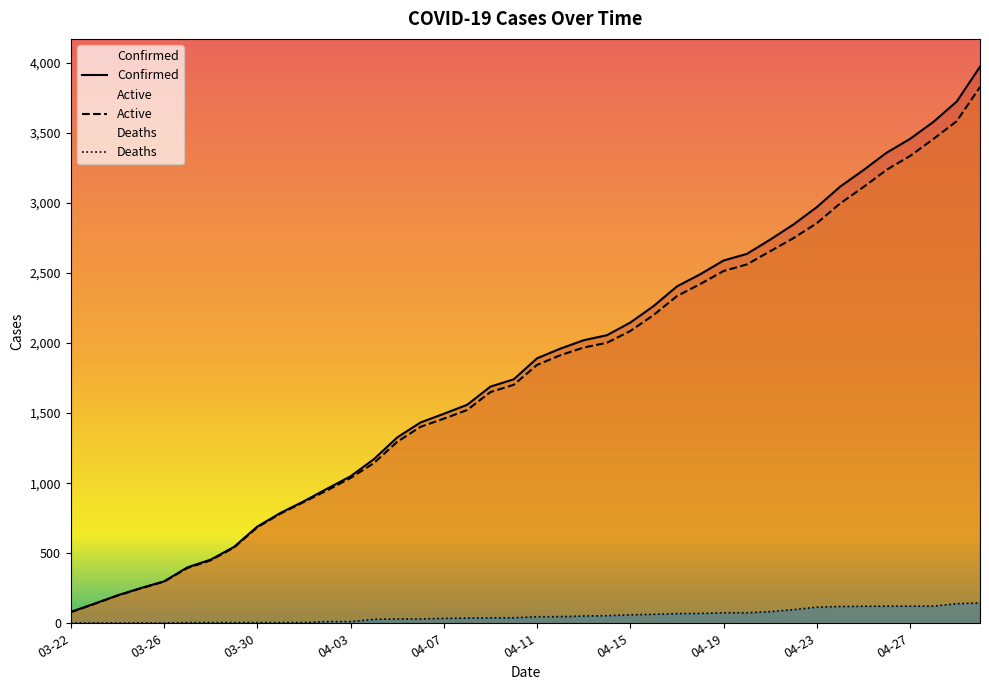

Which category has the highest value across all series?

04-30